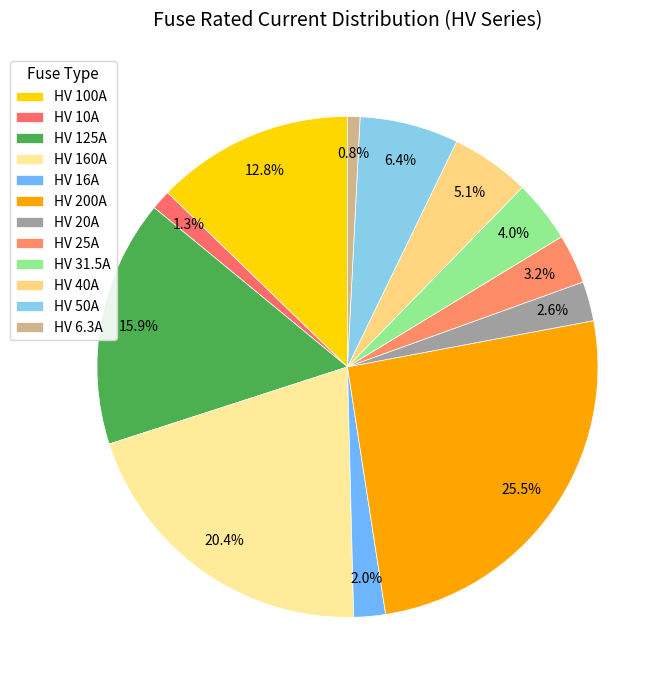

Count the number of slices in the pie.

12